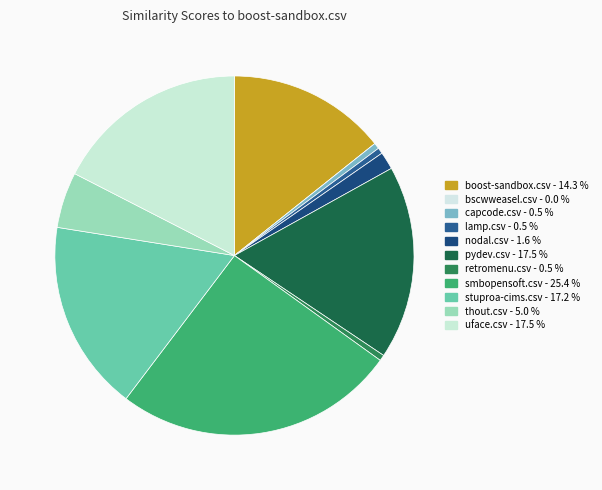

Is there any slice that represents more than half of the pie?

No